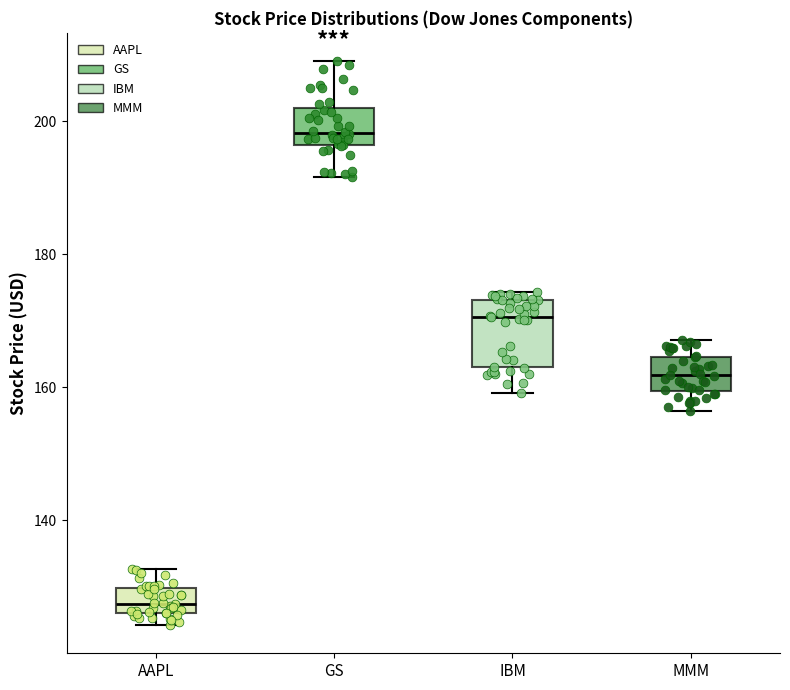

Where is the upper edge of the box for AAPL on the y-axis? The values are not printed on the chart, so give them approximately, as read against the axis.

130